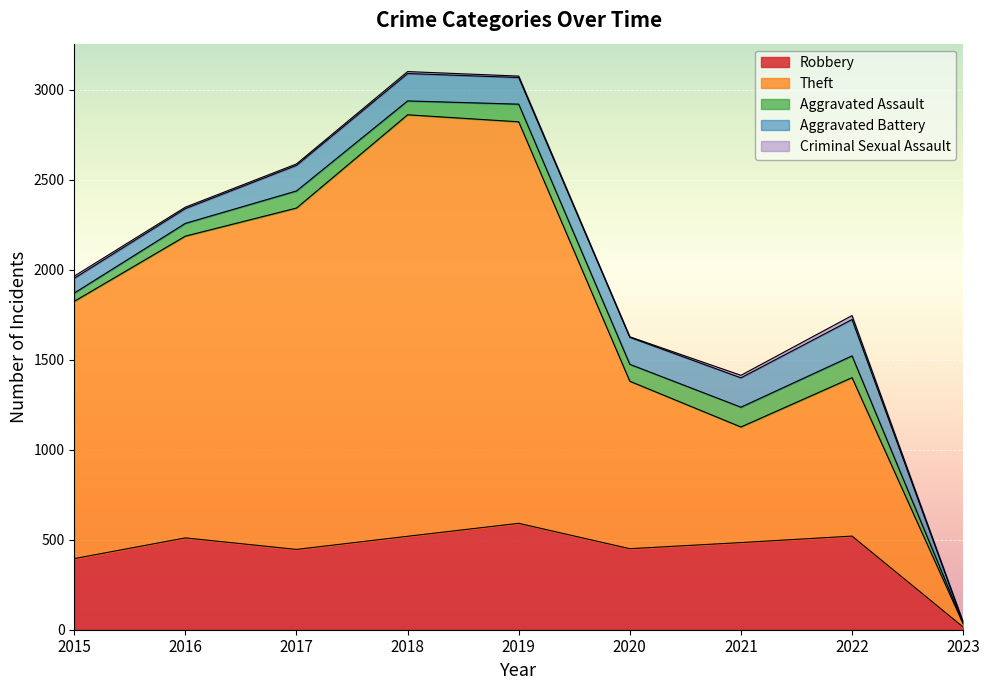

How many lines are shown in the chart?

5